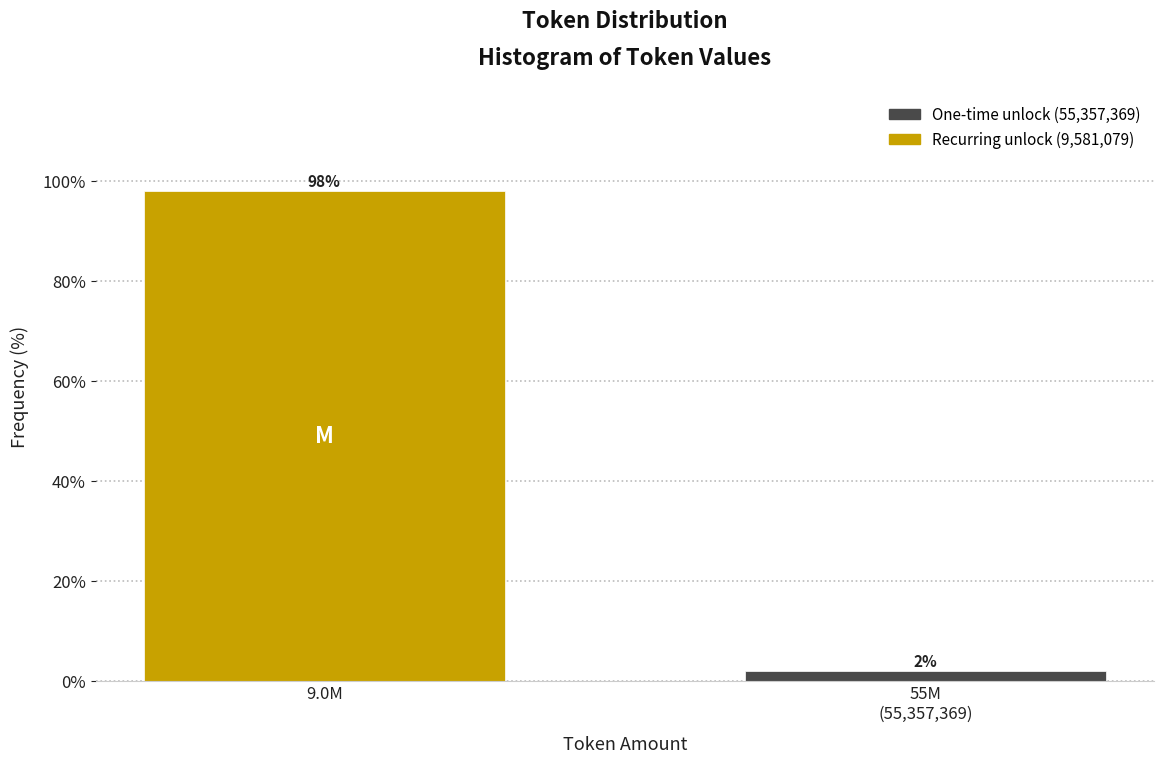

Is it true that the value at 9.0M is 98.1?

True